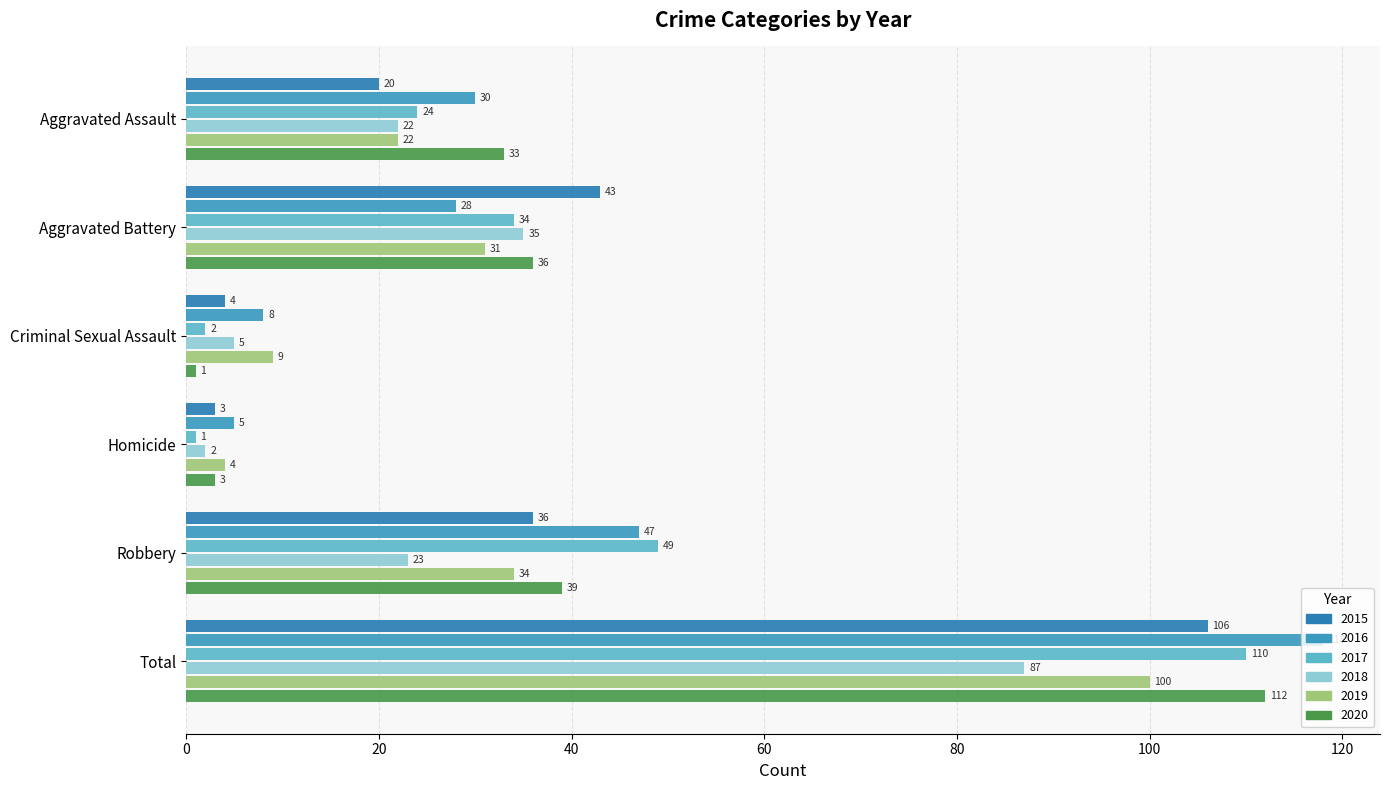

How many data points in 2015 are less than 36?

3